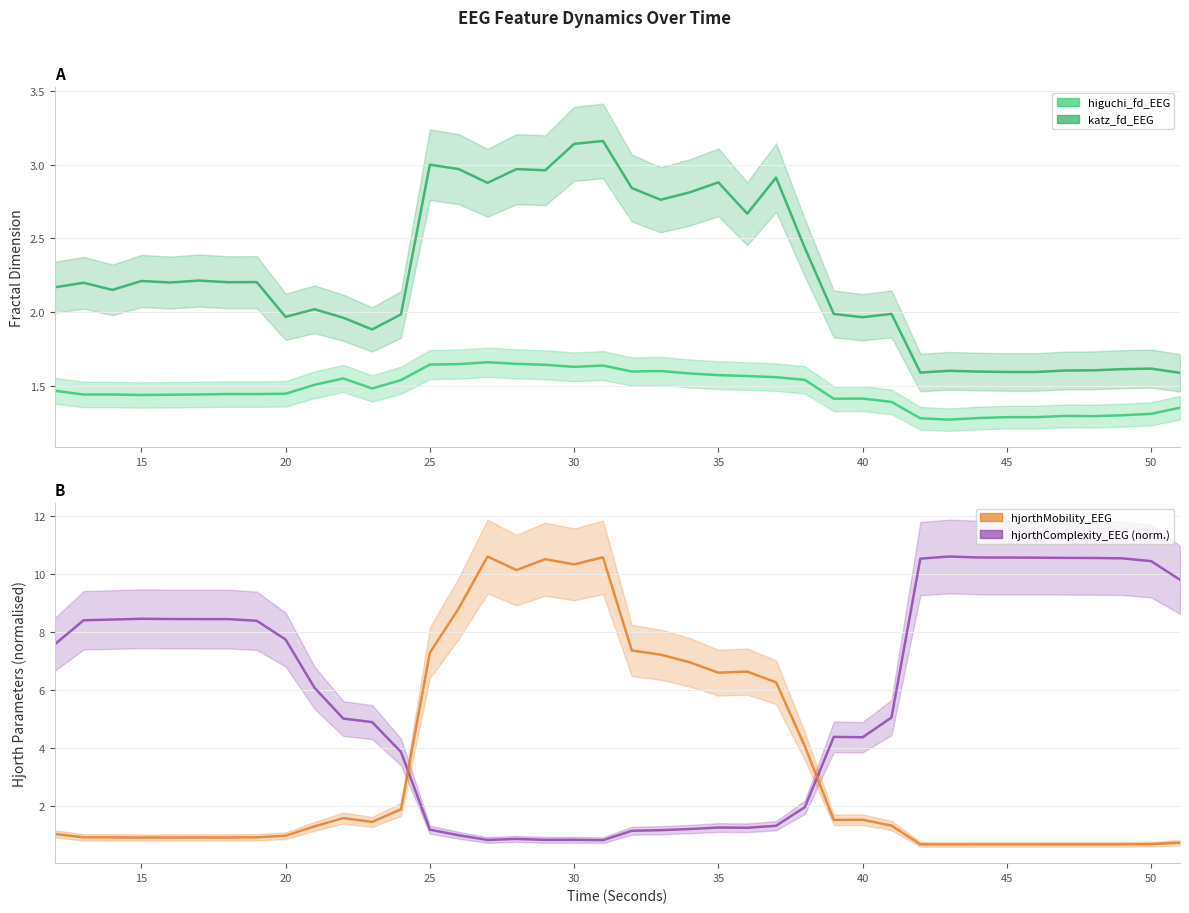

Where is the first local minimum for hjorthComplexity_EEG?

27